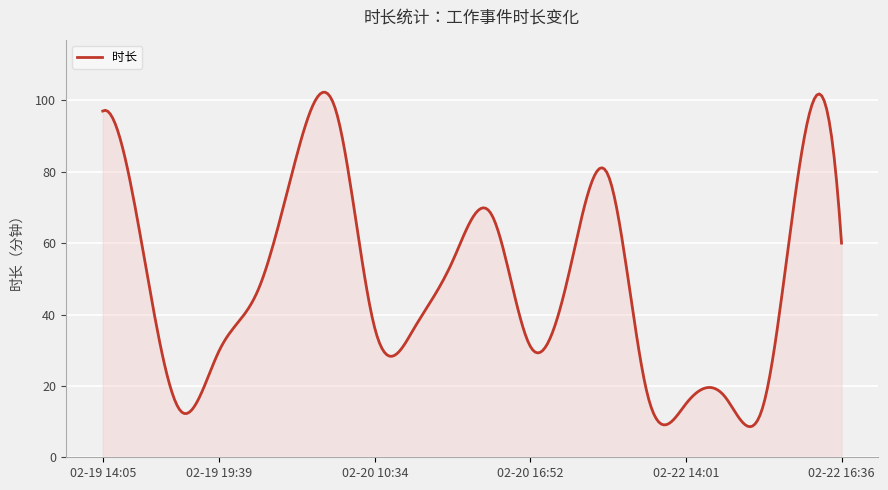

What is the difference between the maximum and minimum values?

93.7